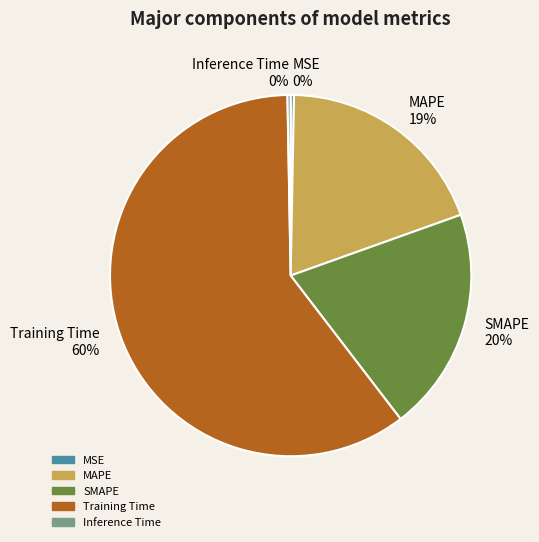

To the nearest percent, what is the average slice percentage?

20%